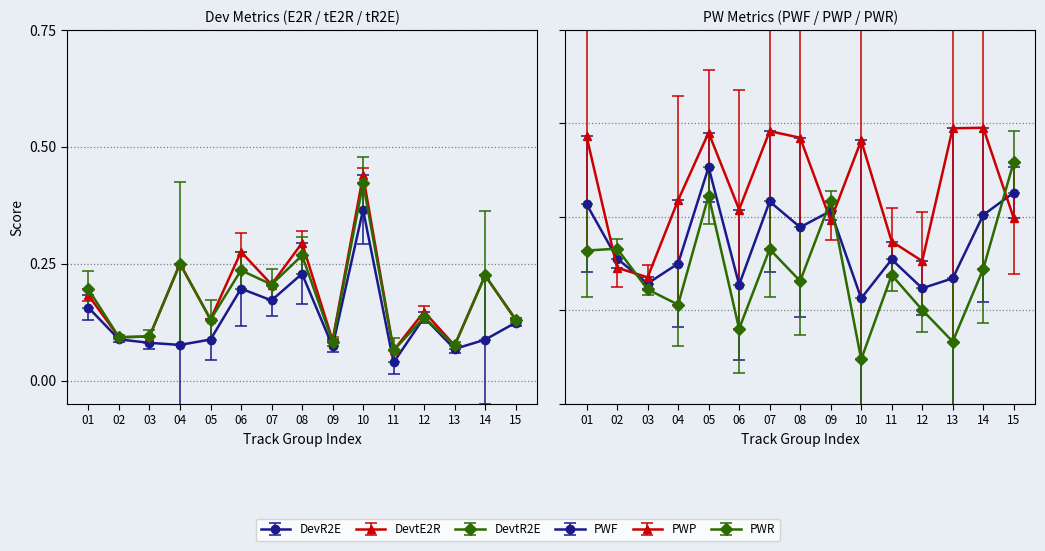

At 01, list the series in order from smallest to largest.

DevR2E, DevtE2R, DevtR2E, PWR, PWF, PWP